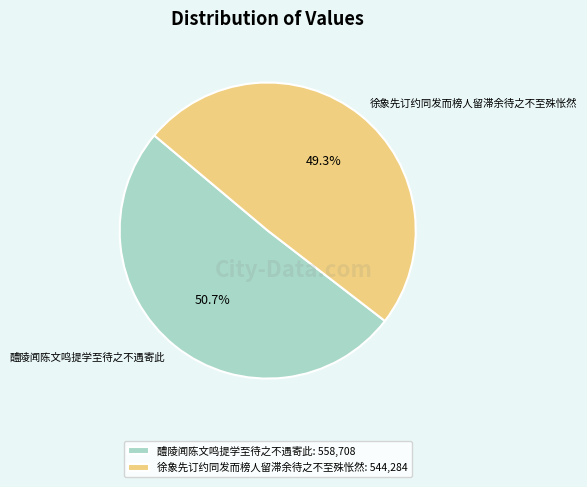

Does any single category account for the majority?

Yes